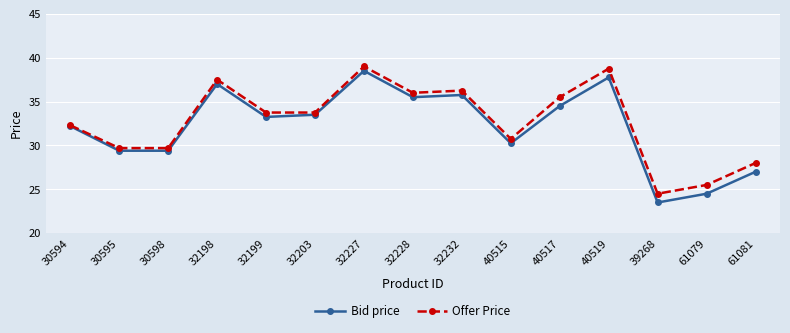

At which category is the sum across all series the highest?

32227